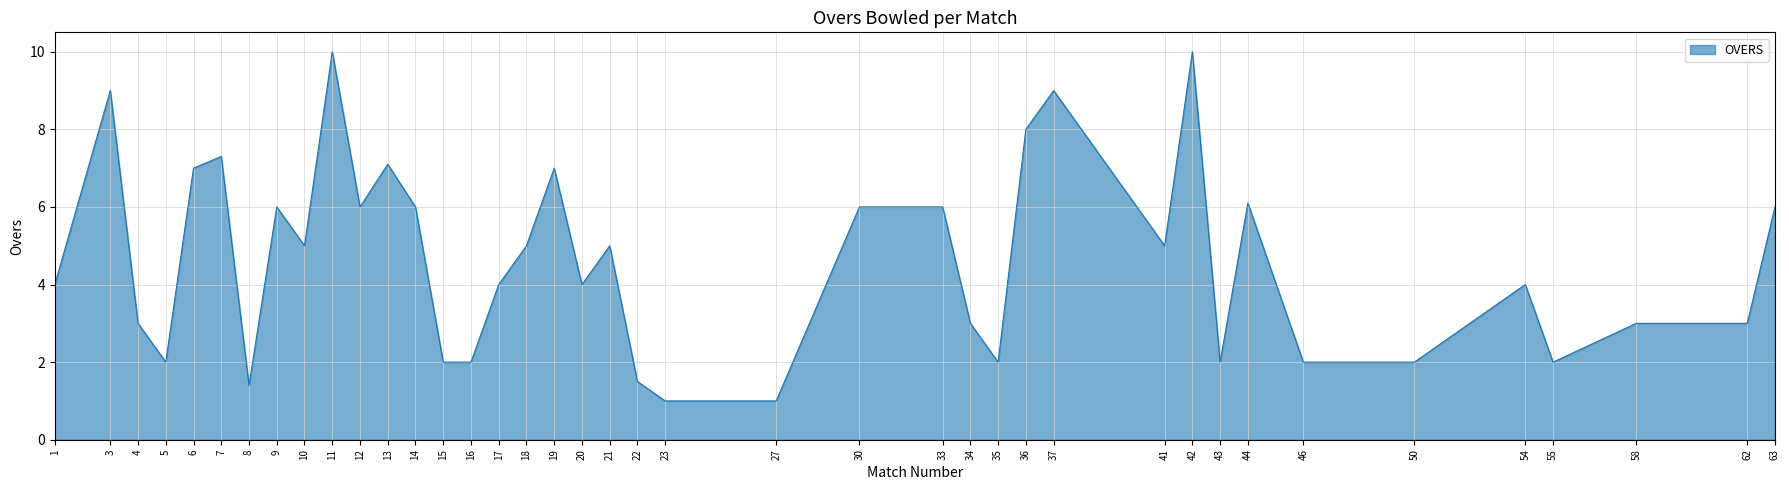

What is the change in value from 14 to 20?

-2.0